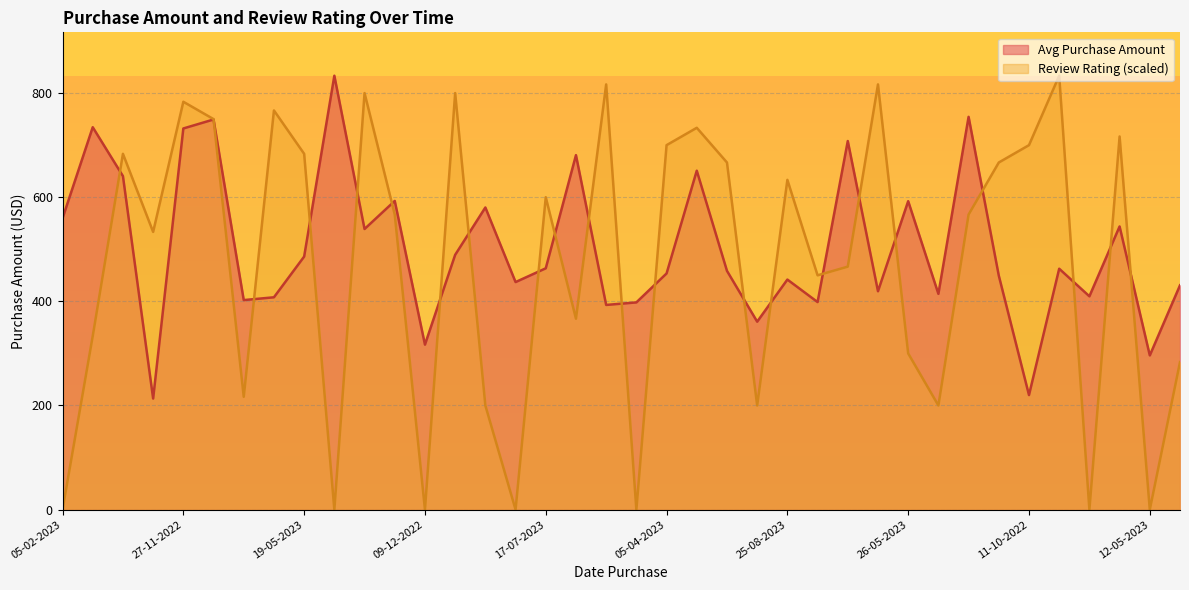

At which label does Review Rating first exceed 566?

23-03-2023